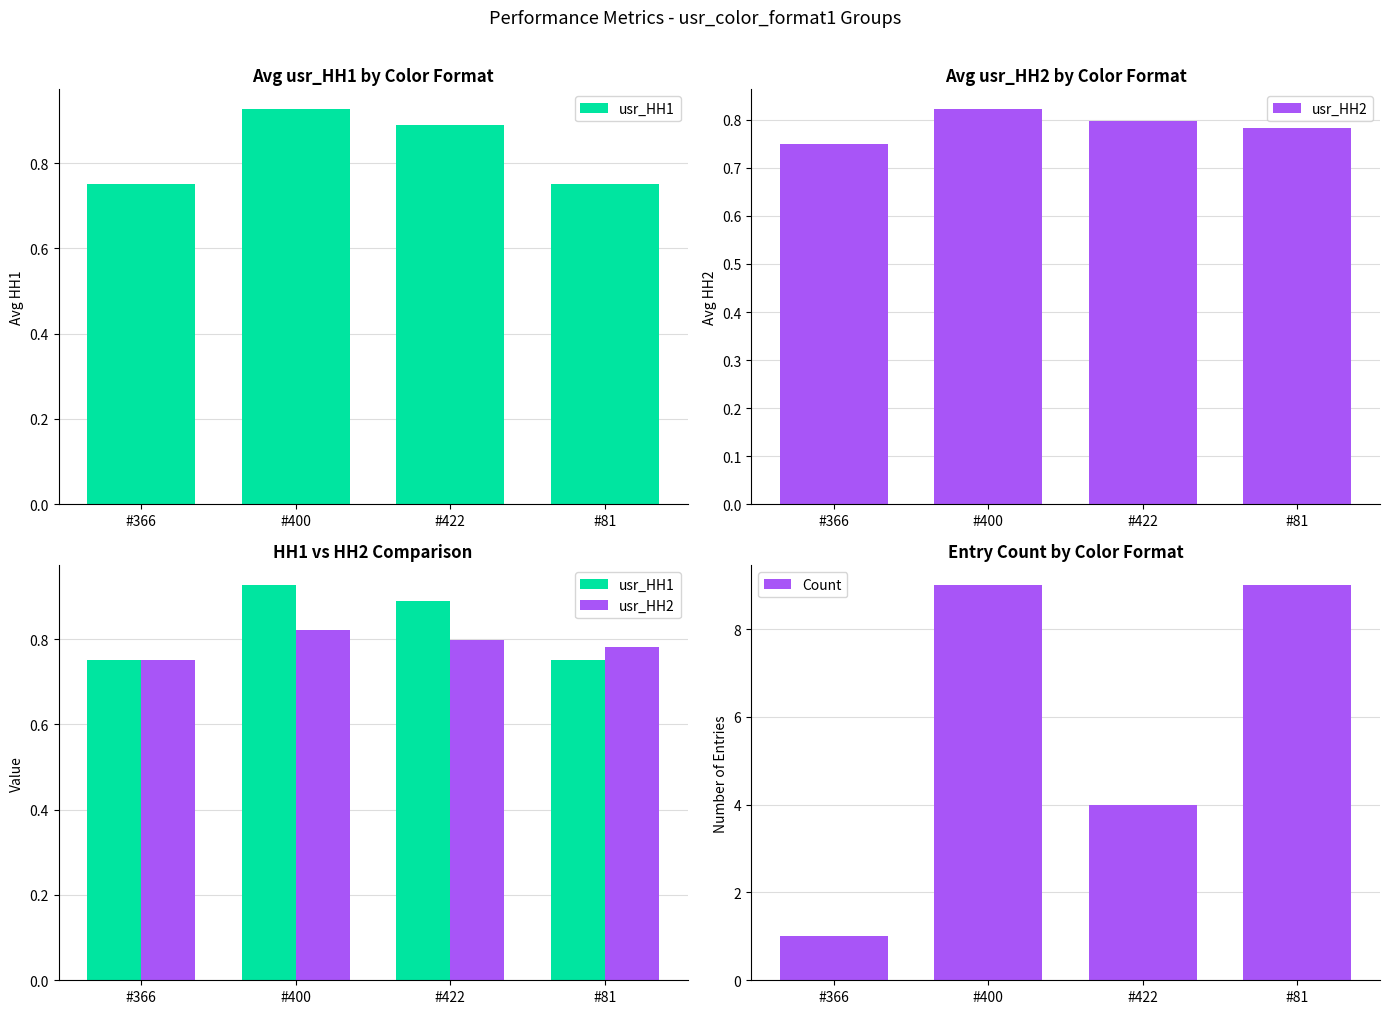

What is the sum of the usr_HH2 values at #366 and #81?

1.5